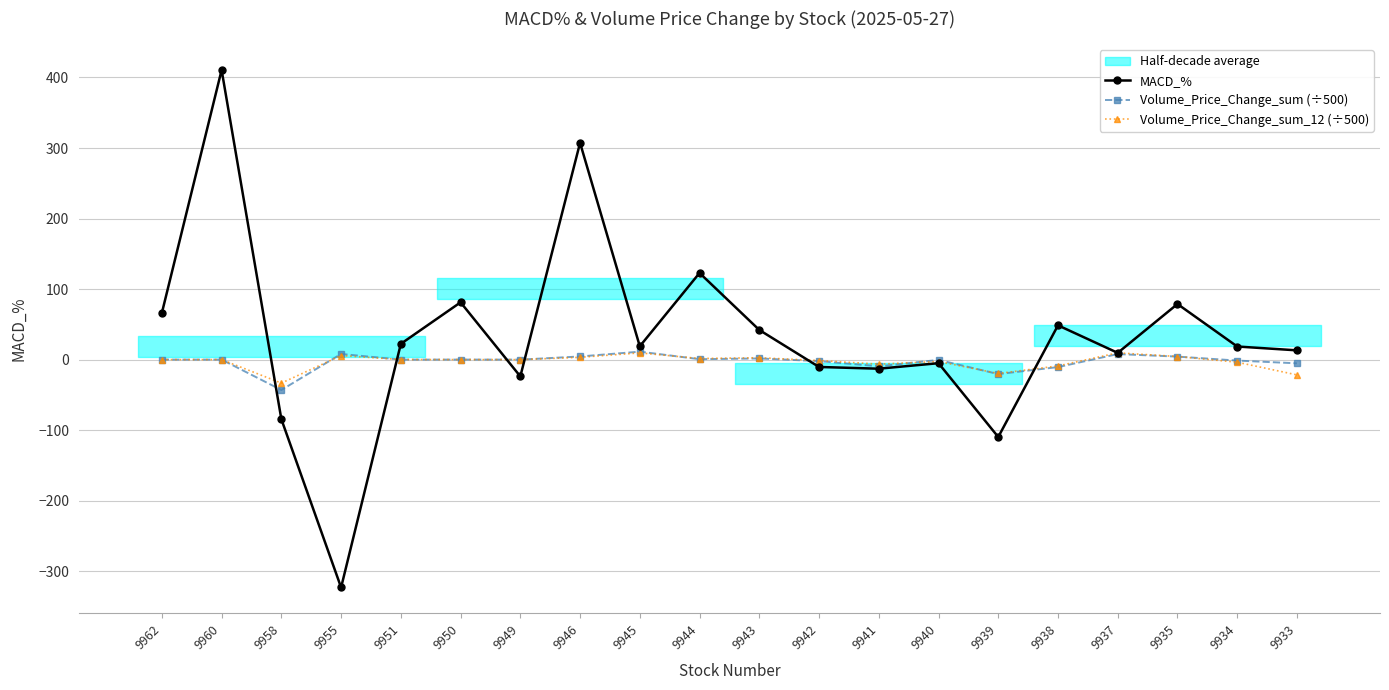

True or false: Volume_Price_Change_sum (÷500) has a value of -0.2 at 9940.

False